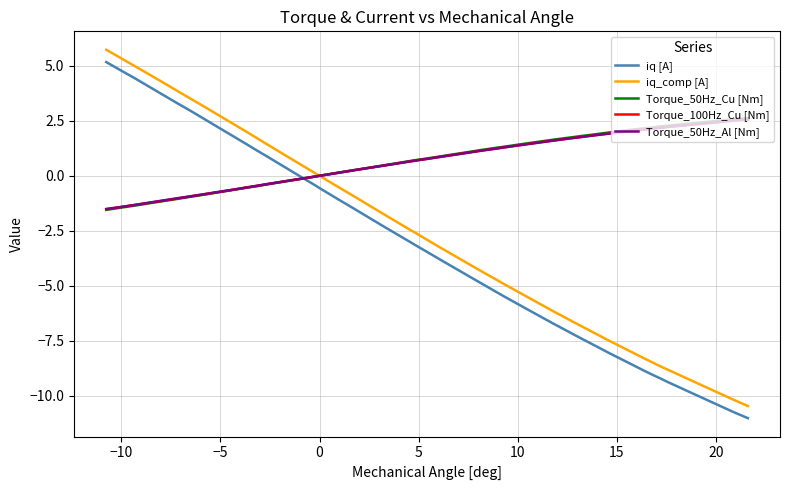

How many negative values does the Torque_100Hz_Cu [Nm] series have?

14